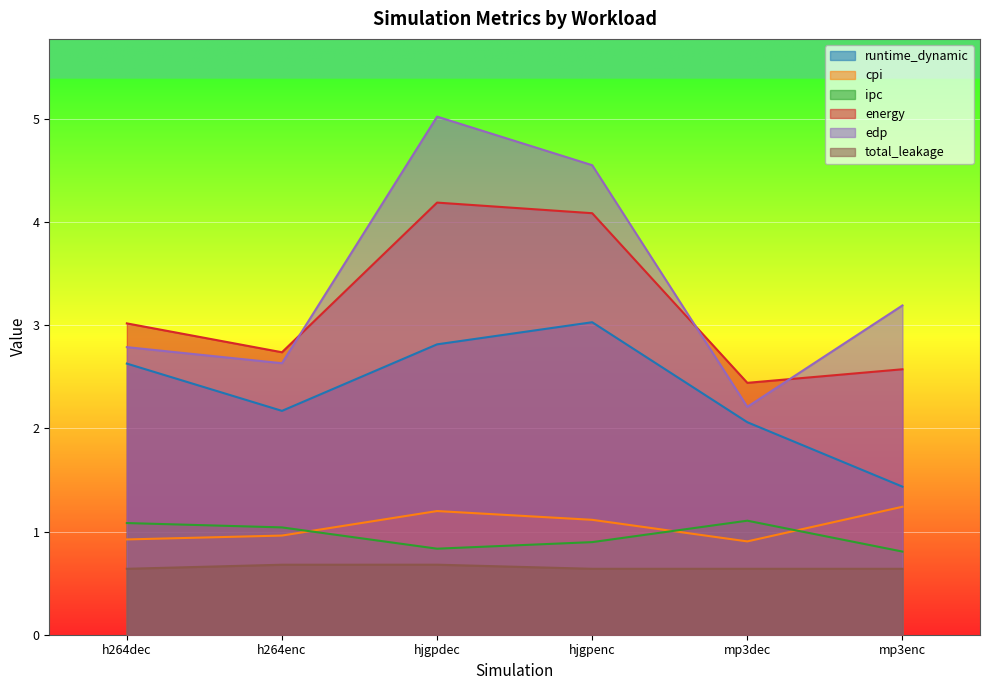

True or false: energy and runtime_dynamic intersect in this chart.

False